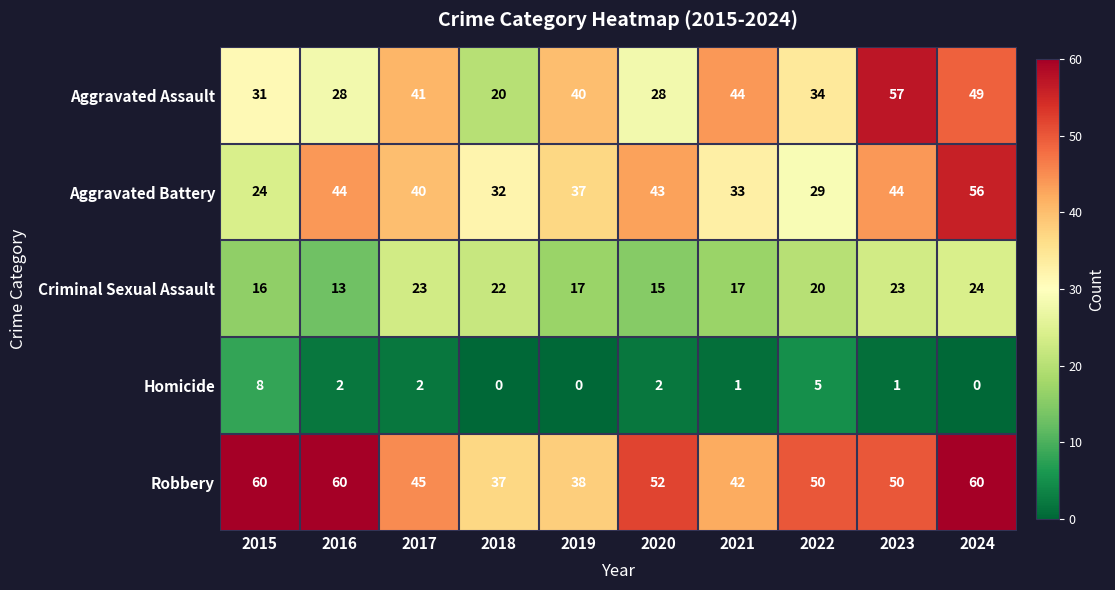

Which series has the largest range (max minus min)?

Aggravated Assault